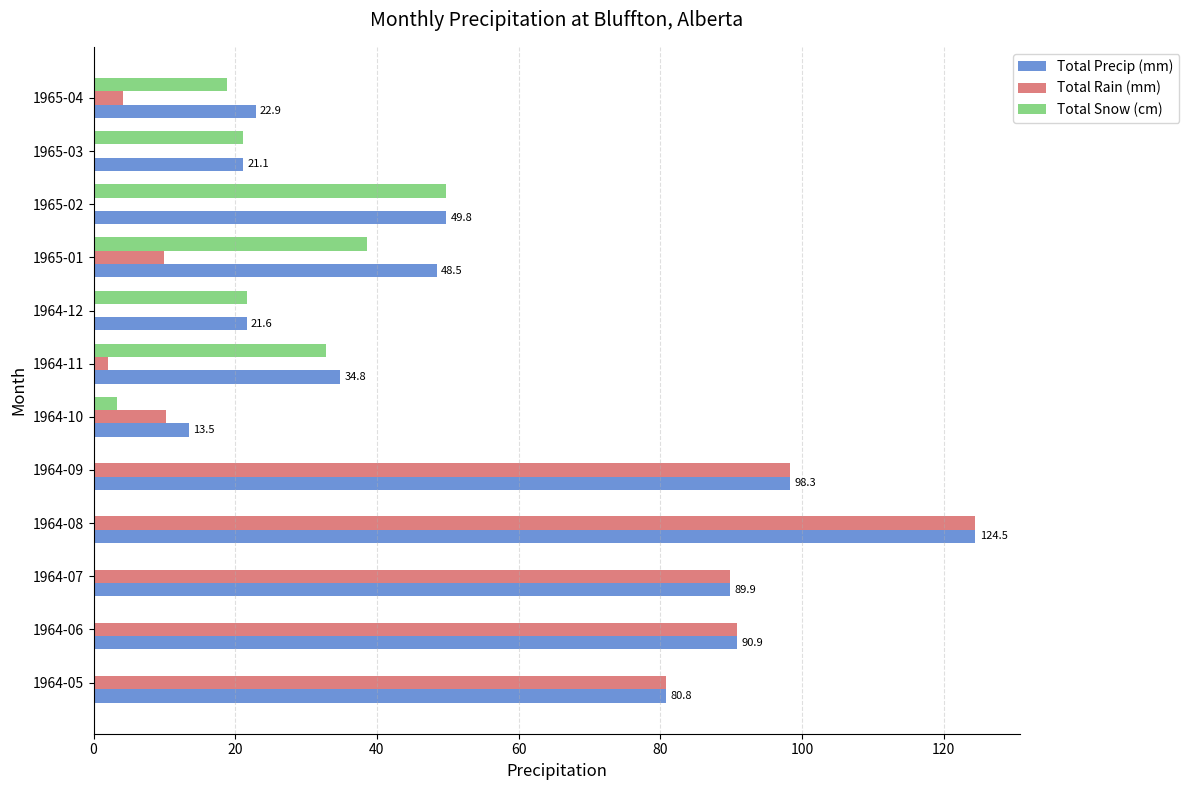

At which category is the sum across all series the highest?

1964-08